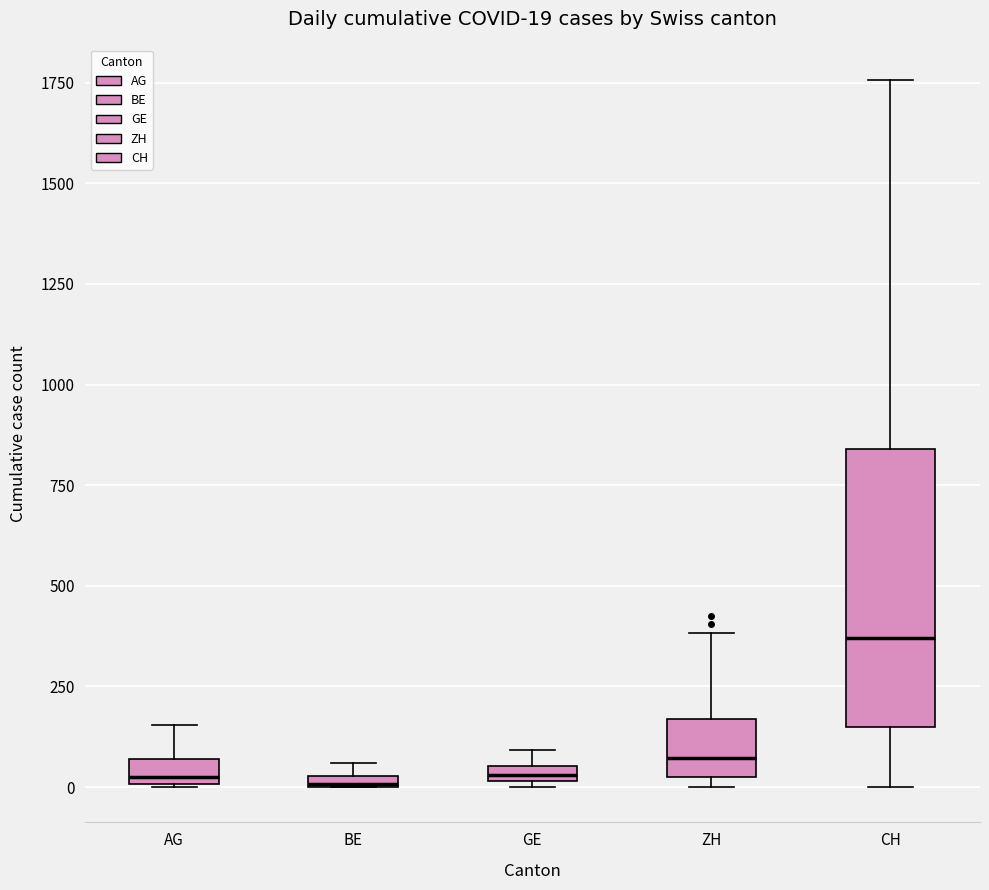

Which box has the highest median line?

CH